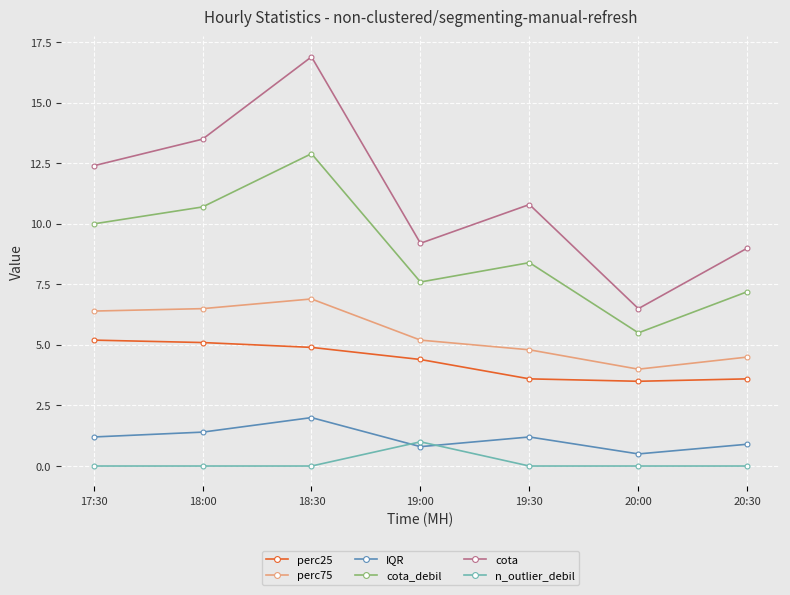

Is it true that cota_debil equals 5.0 at 17:30?

False